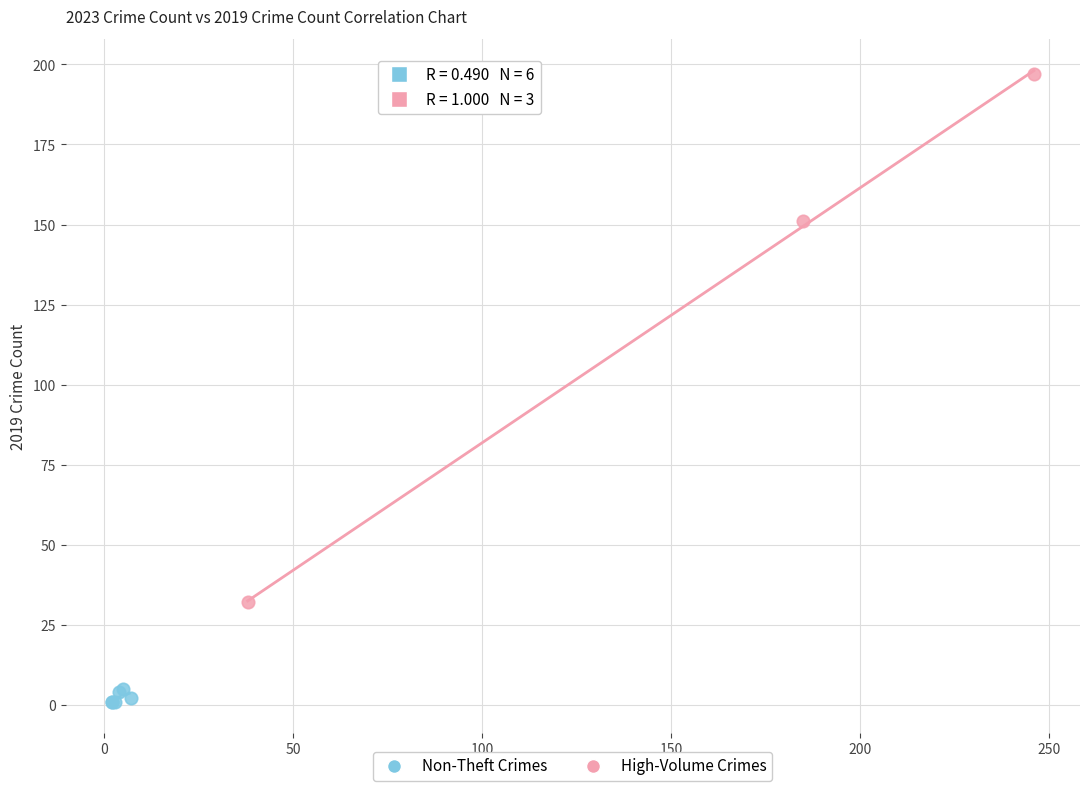

Which series reaches the minimum Y coordinate?

Non-Theft Crimes